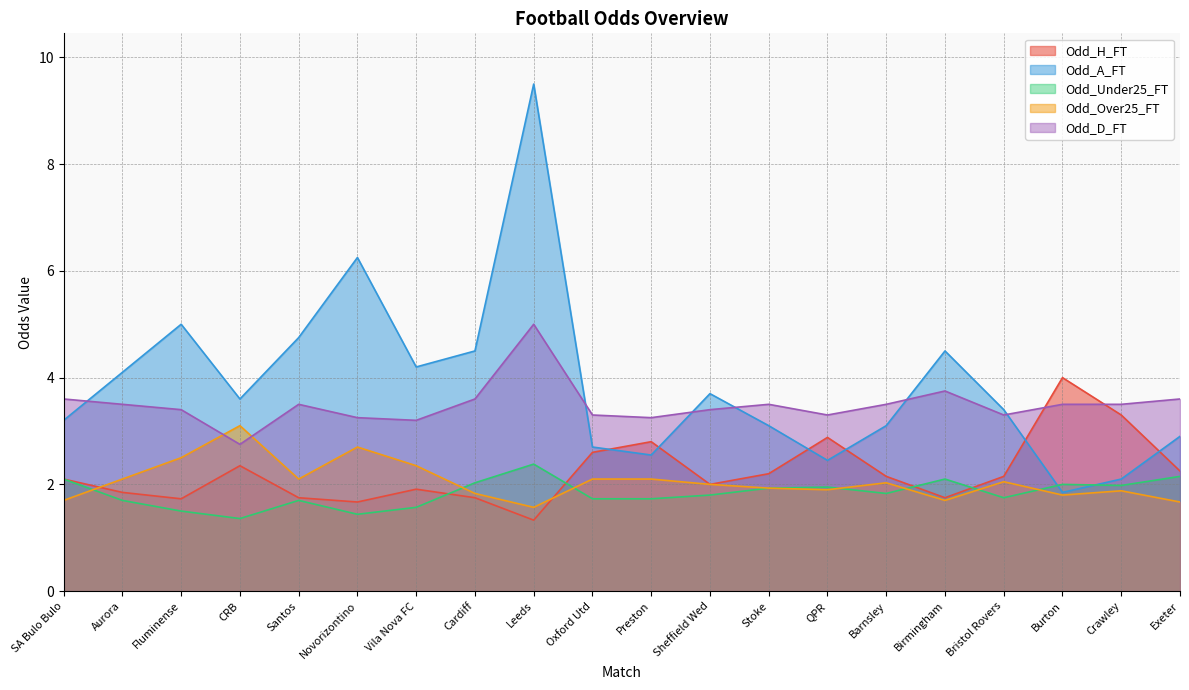

Reading left to right, what are all the values shown in this chart?

Odd_H_FT: SA Bulo Bulo=2.1	Aurora=1.9	Fluminense=1.7	CRB=2.4	Santos=1.8	Novorizontino=1.7	Vila Nova FC=1.9	Cardiff=1.8	Leeds=1.3	Oxford Utd=2.6	Preston=2.8	Sheffield Wed=2.0	Stoke=2.2	QPR=2.9	Barnsley=2.1	Birmingham=1.8	Bristol Rovers=2.1	Burton=4.0	Crawley=3.3	Exeter=2.2
Odd_A_FT: SA Bulo Bulo=3.2	Aurora=4.1	Fluminense=5.0	CRB=3.6	Santos=4.8	Novorizontino=6.2	Vila Nova FC=4.2	Cardiff=4.5	Leeds=9.5	Oxford Utd=2.7	Preston=2.5	Sheffield Wed=3.7	Stoke=3.1	QPR=2.5	Barnsley=3.1	Birmingham=4.5	Bristol Rovers=3.4	Burton=1.9	Crawley=2.1	Exeter=2.9
Odd_Under25_FT: SA Bulo Bulo=2.1	Aurora=1.7	Fluminense=1.5	CRB=1.4	Santos=1.7	Novorizontino=1.4	Vila Nova FC=1.6	Cardiff=2.0	Leeds=2.4	Oxford Utd=1.7	Preston=1.7	Sheffield Wed=1.8	Stoke=1.9	QPR=1.9	Barnsley=1.8	Birmingham=2.1	Bristol Rovers=1.8	Burton=2.0	Crawley=2.0	Exeter=2.1
Odd_Over25_FT: SA Bulo Bulo=1.7	Aurora=2.1	Fluminense=2.5	CRB=3.1	Santos=2.1	Novorizontino=2.7	Vila Nova FC=2.4	Cardiff=1.8	Leeds=1.6	Oxford Utd=2.1	Preston=2.1	Sheffield Wed=2.0	Stoke=1.9	QPR=1.9	Barnsley=2.0	Birmingham=1.7	Bristol Rovers=2.0	Burton=1.8	Crawley=1.9	Exeter=1.7
Odd_D_FT: SA Bulo Bulo=3.6	Aurora=3.5	Fluminense=3.4	CRB=2.8	Santos=3.5	Novorizontino=3.2	Vila Nova FC=3.2	Cardiff=3.6	Leeds=5.0	Oxford Utd=3.3	Preston=3.2	Sheffield Wed=3.4	Stoke=3.5	QPR=3.3	Barnsley=3.5	Birmingham=3.8	Bristol Rovers=3.3	Burton=3.5	Crawley=3.5	Exeter=3.6